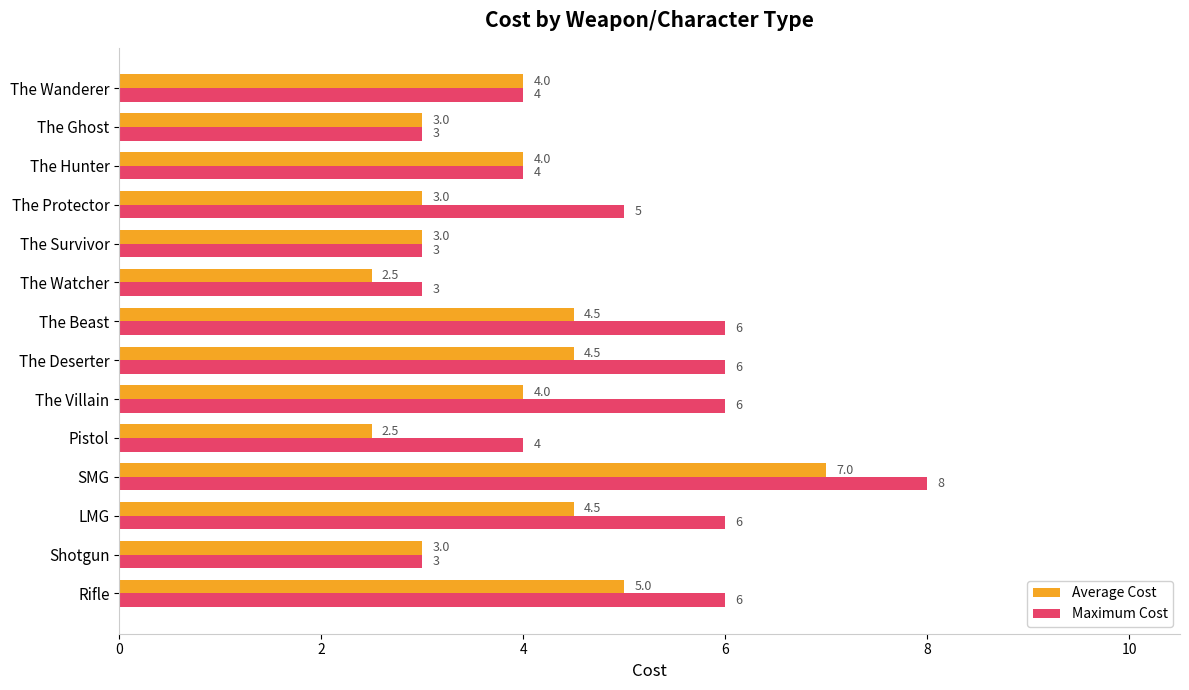

At which category is the sum across all series the highest?

SMG